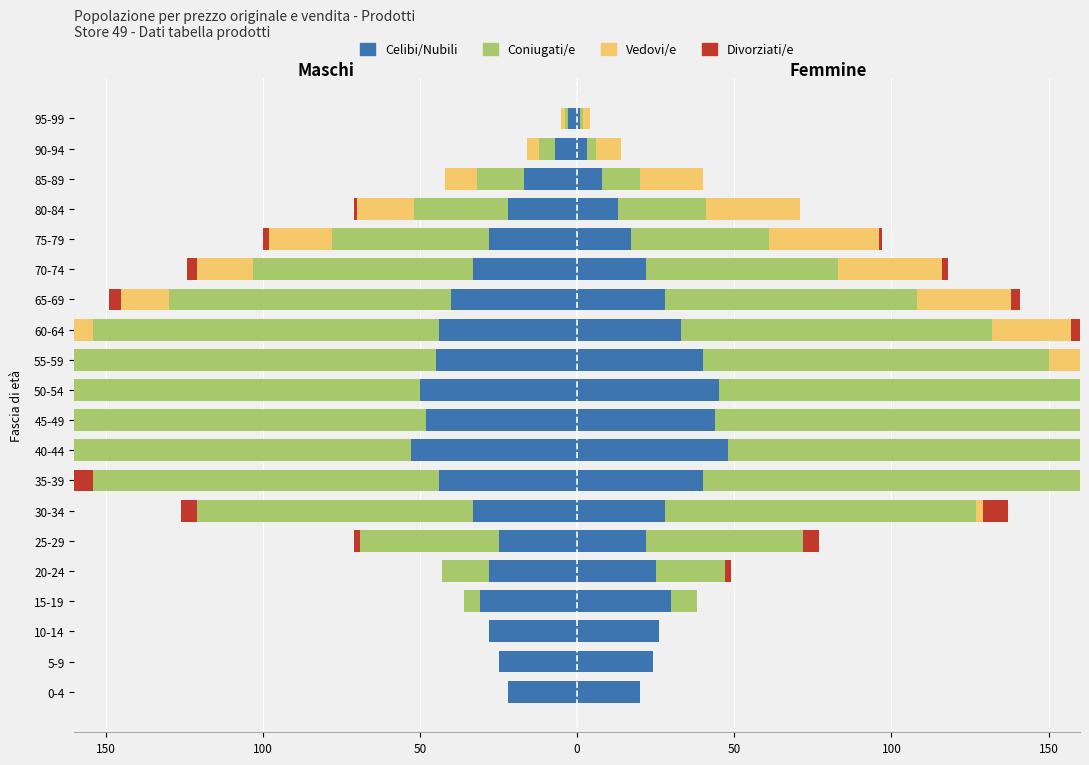

Is the value of Divorziati/e at 80-84 greater than the value of Vedovi/e at 85-89?

Yes